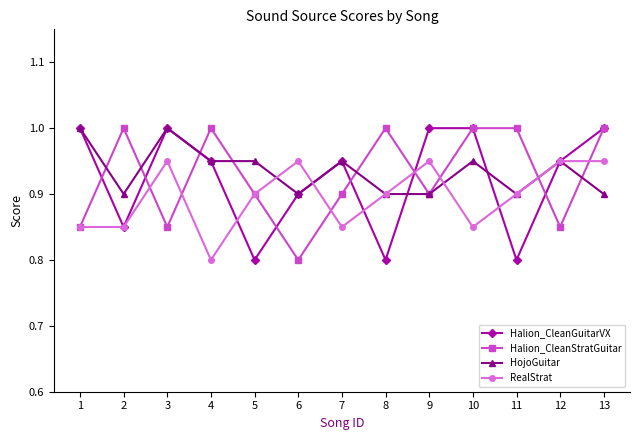

At which label does Halion_CleanStratGuitar reach its minimum?

6